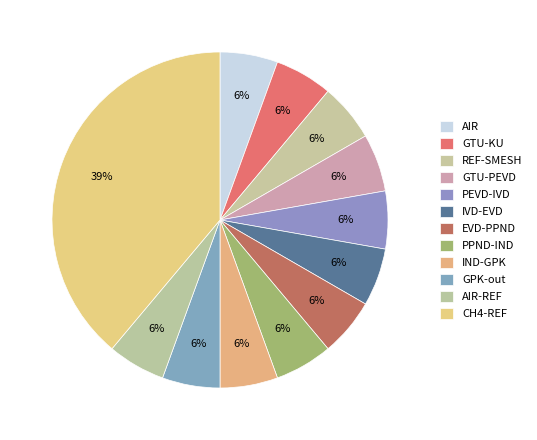

To the nearest percent, what percentage of the pie is CH4-REF?

39%